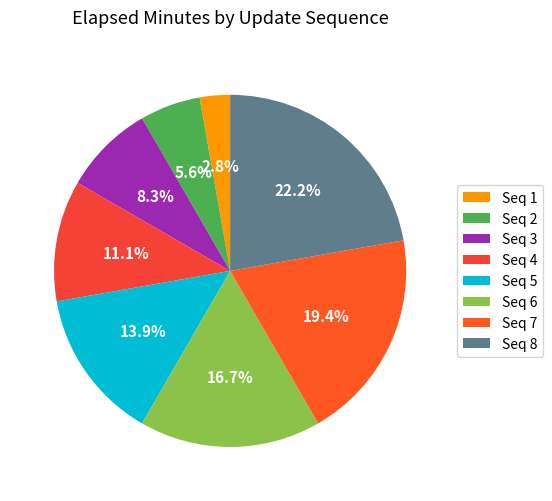

Rank the categories by value from highest to lowest.

Seq 8, Seq 7, Seq 6, Seq 5, Seq 4, Seq 3, Seq 2, Seq 1